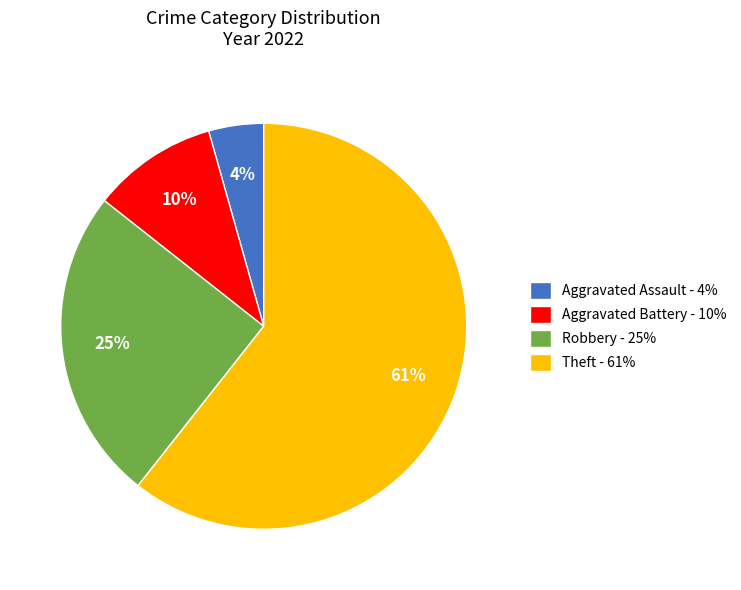

To the nearest percent, what portion does Robbery represent?

25%